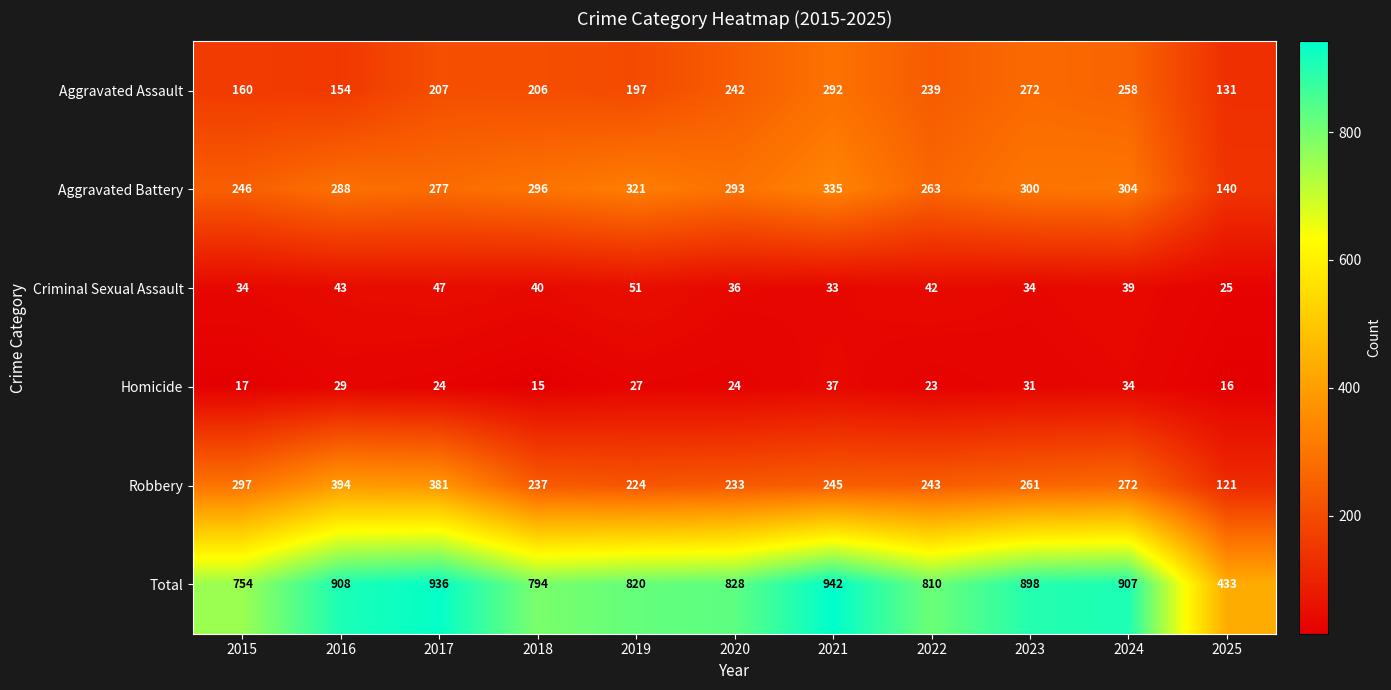

At which label is Homicide closest to 26?

2019